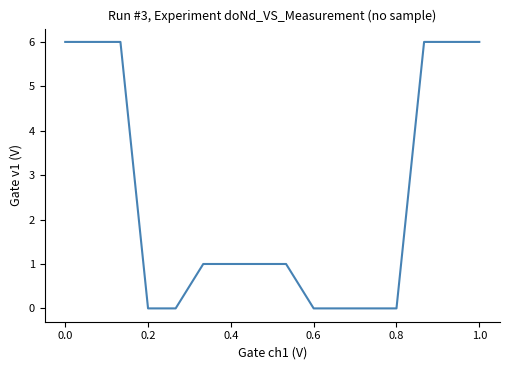

Does the chart have visible grid lines?

No